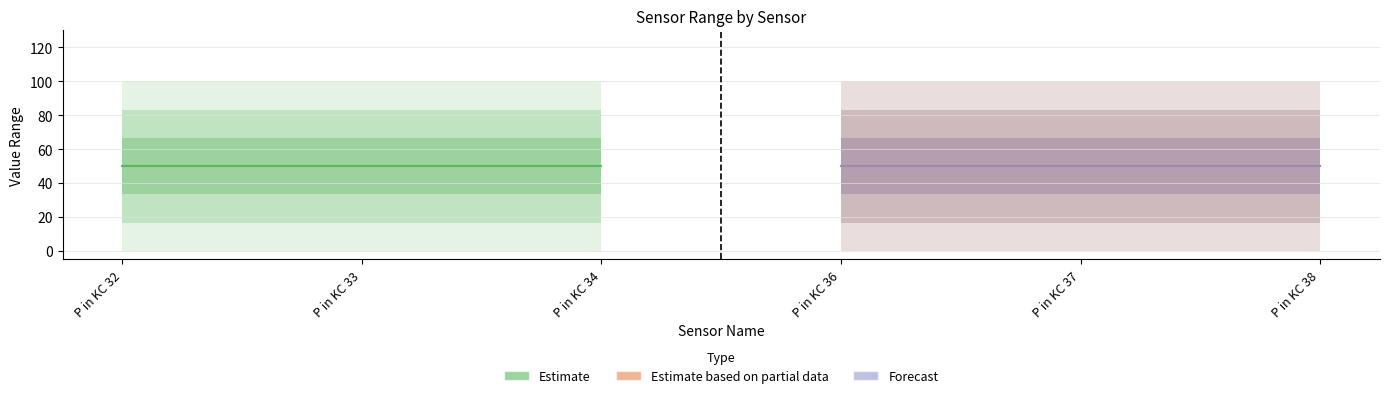

What is the spread (max minus min) of values at P in KC 38?

100